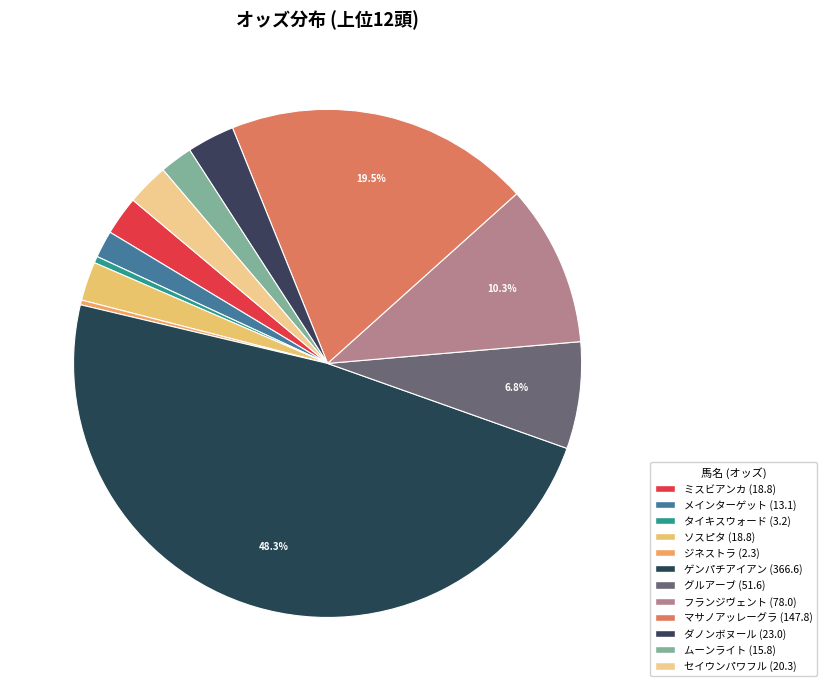

What is the largest slice in the pie chart?

ゲンパチアイアン